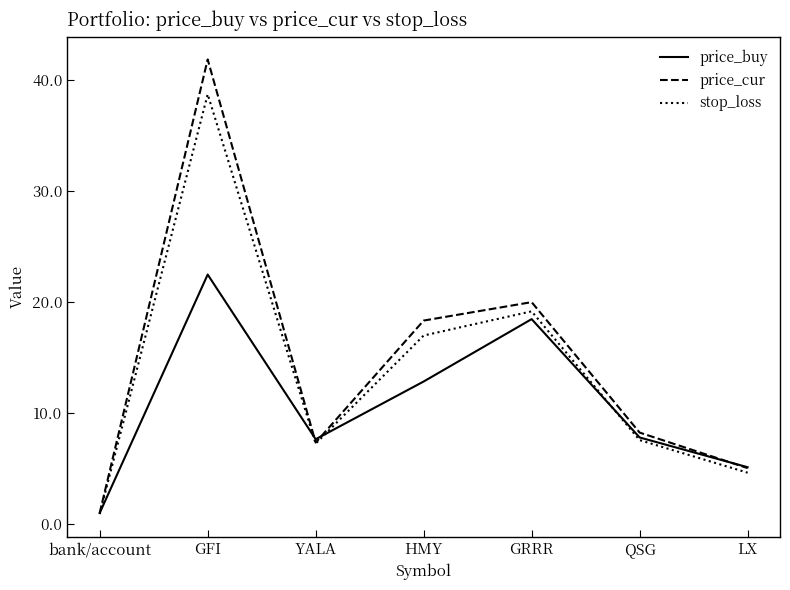

Does the chart display data point markers on the line(s)?

No